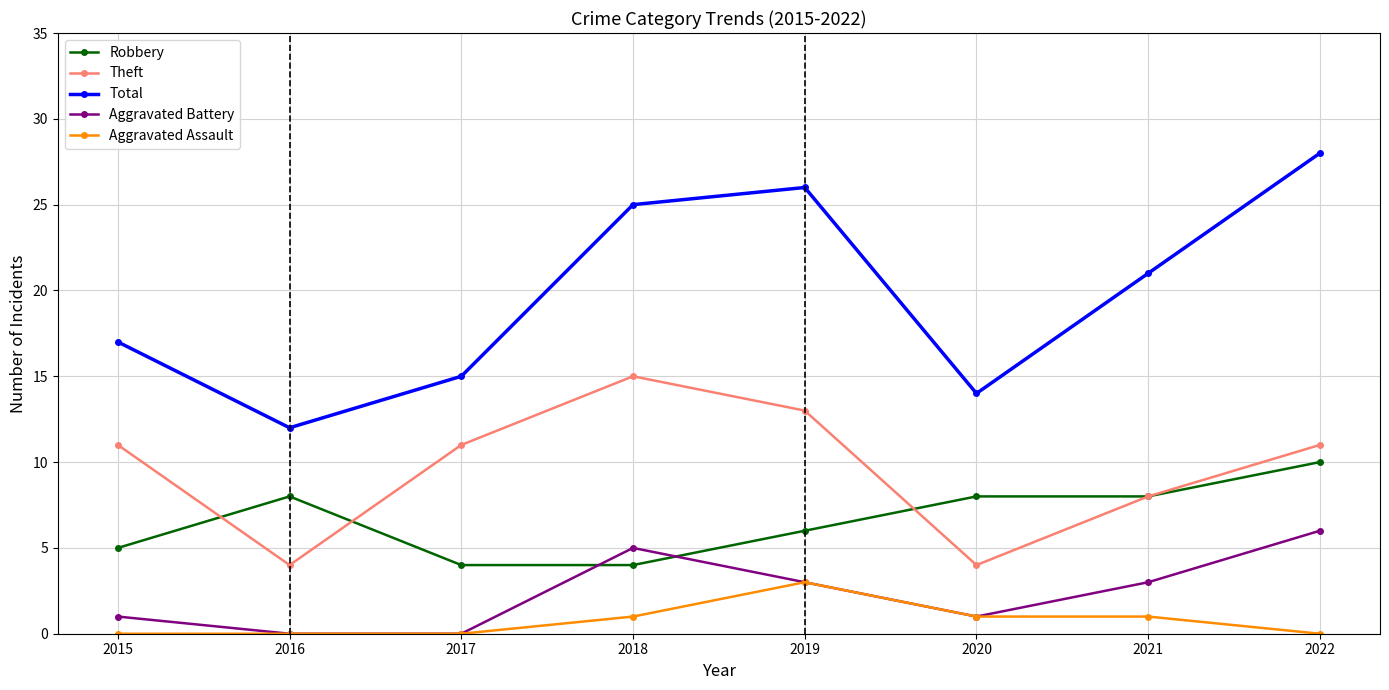

At which label does Total reach its peak?

2022